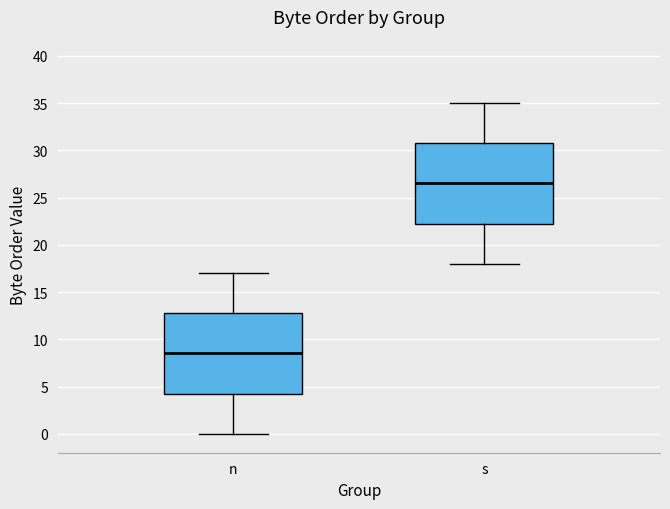

Reading left to right, read every box against the y-axis: the position of its median line, the range the box covers, and the ends of its whiskers. The values are not printed on the chart, so give them approximately, as read against the axis.

n: median 8.5, box 4.5 to 13.0, whiskers 0.0 to 17.0
s: median 26.5, box 22.5 to 31.0, whiskers 18.0 to 35.0